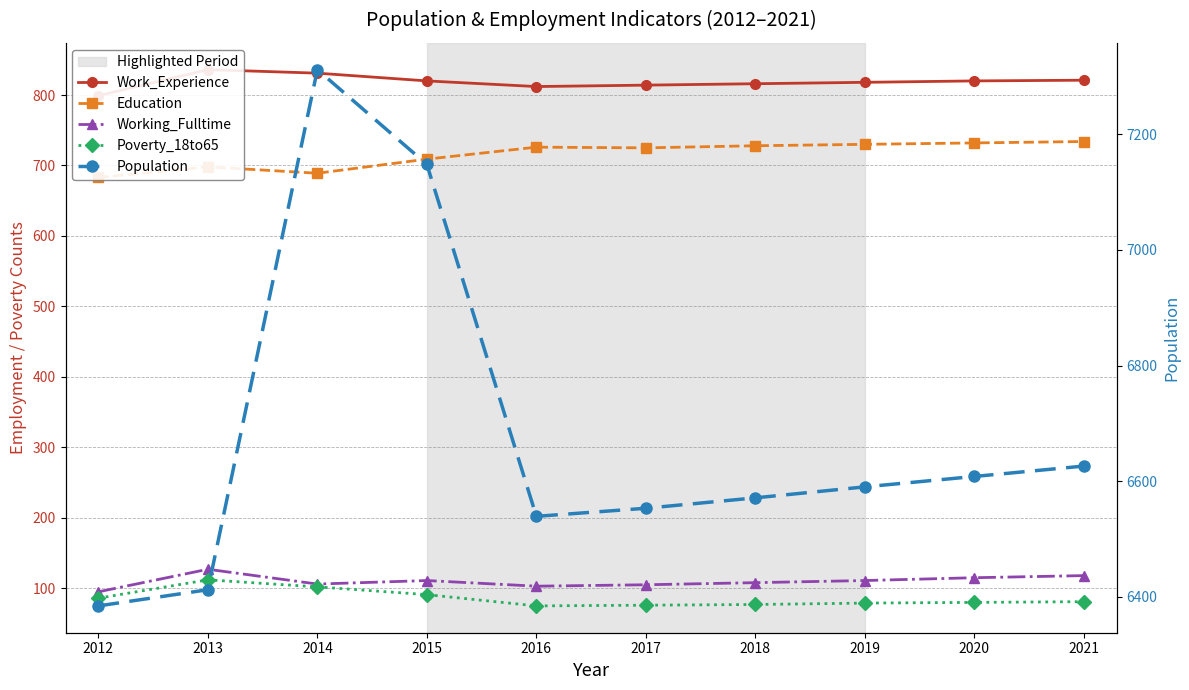

What is the difference between the maximum and second lowest values in the Poverty_18to65 series?

36